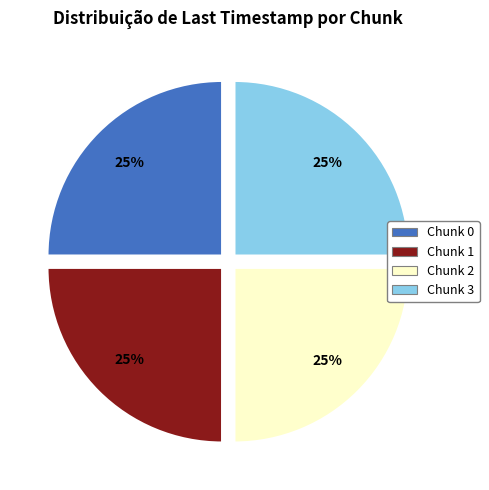

The Chunk 3 slice represents 38% of the pie. True or false?

False